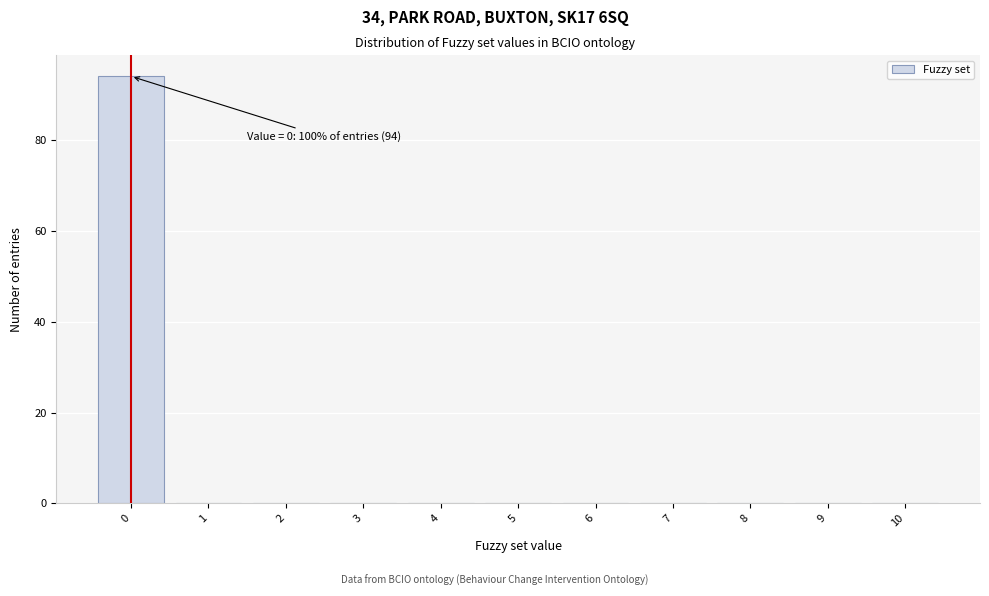

Reading right to left, extract all data points from this chart.

10=0	9=0	8=0	7=0	6=0	5=0	4=0	3=0	2=0	1=0	0=94